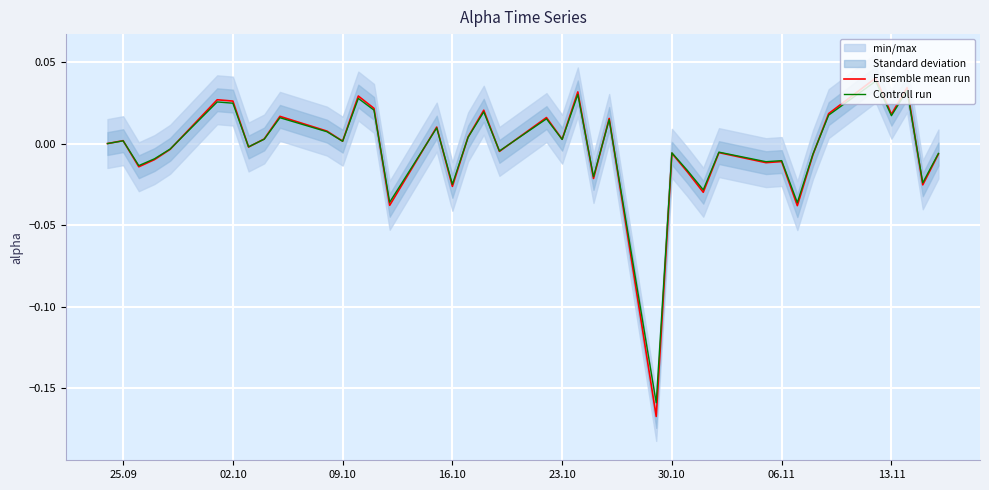

Is the value of Controll run at 19 greater than the value of Ensemble mean run at 09.10?

Yes